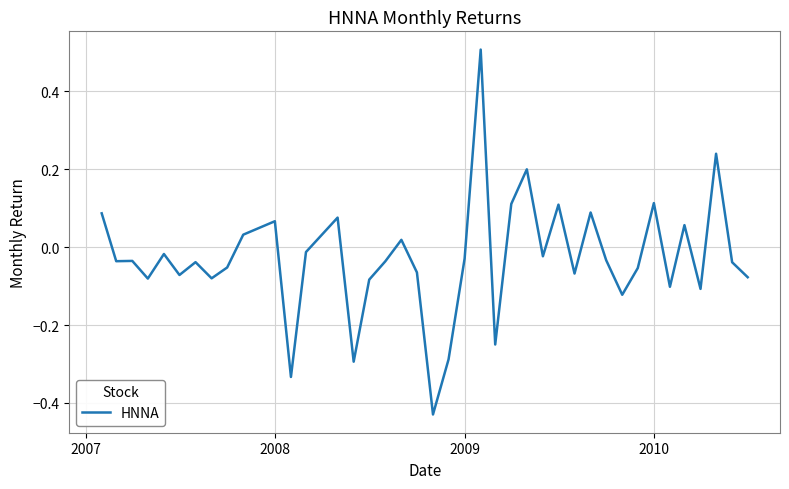

What is the maximum value shown in the chart?

0.5